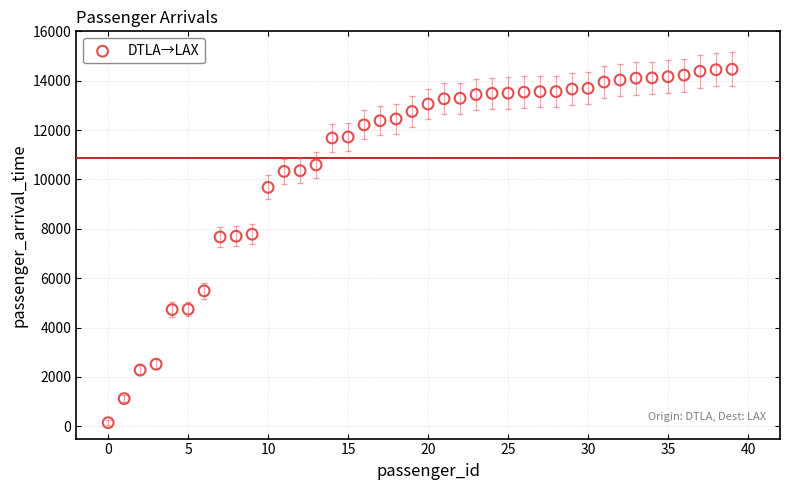

What is the range of Y values (max minus min)?

14322